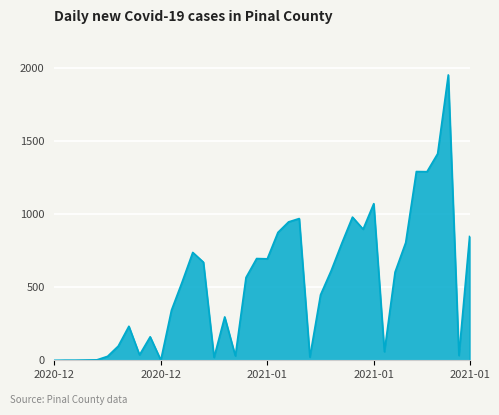

Count the number of categories in the chart.

40